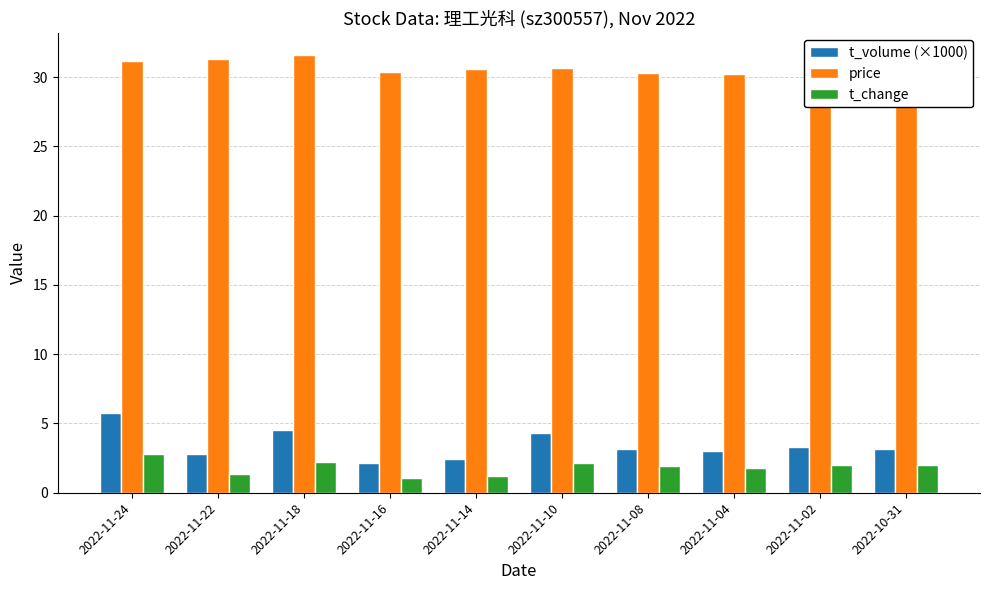

Reading left to right, list all the values displayed in this chart.

t_volume (×1000): 2022-11-24=5.8	2022-11-22=2.8	2022-11-18=4.6	2022-11-16=2.2	2022-11-14=2.4	2022-11-10=4.3	2022-11-08=3.2	2022-11-04=3.0	2022-11-02=3.3	2022-10-31=3.2
price: 2022-11-24=31.2	2022-11-22=31.3	2022-11-18=31.6	2022-11-16=30.4	2022-11-14=30.6	2022-11-10=30.7	2022-11-08=30.3	2022-11-04=30.3	2022-11-02=30.2	2022-10-31=29.0
t_change: 2022-11-24=2.8	2022-11-22=1.4	2022-11-18=2.2	2022-11-16=1.1	2022-11-14=1.2	2022-11-10=2.1	2022-11-08=1.9	2022-11-04=1.8	2022-11-02=2.0	2022-10-31=2.0